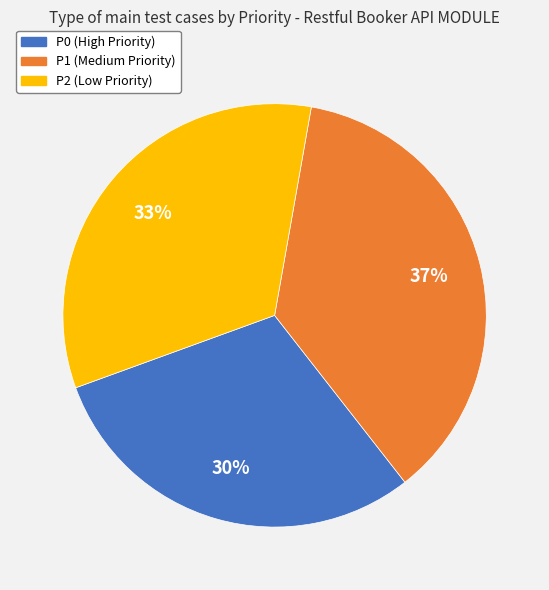

To the nearest percent, what percentage of the pie is P2?

33%